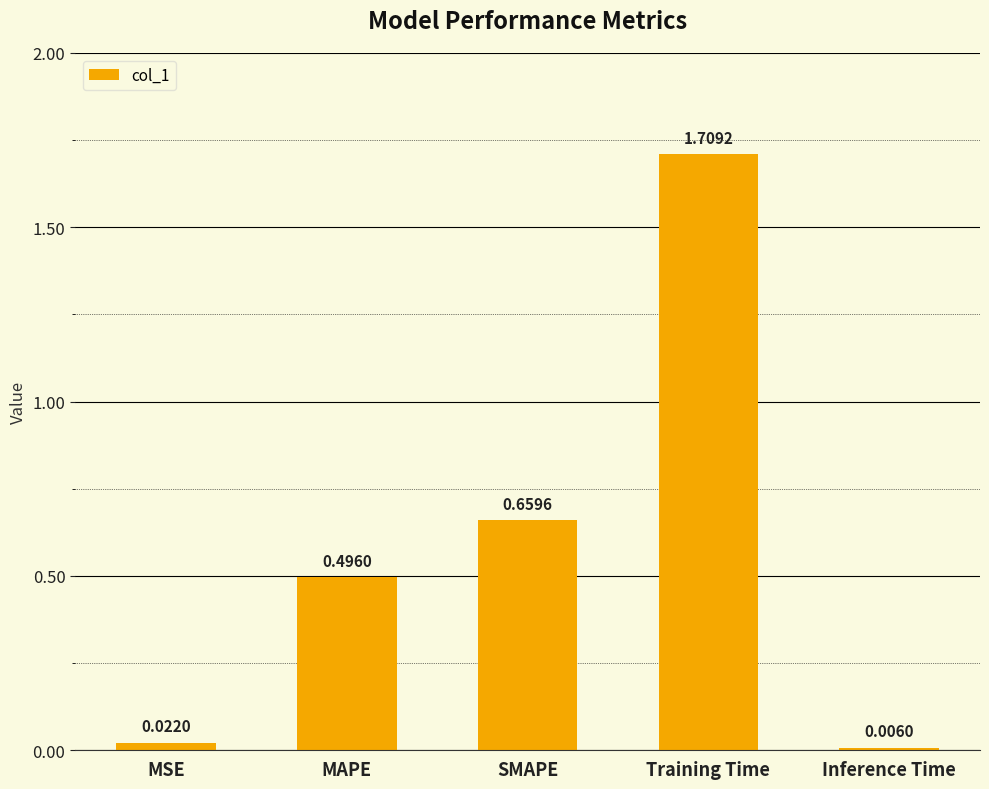

How many series are shown in this chart?

1